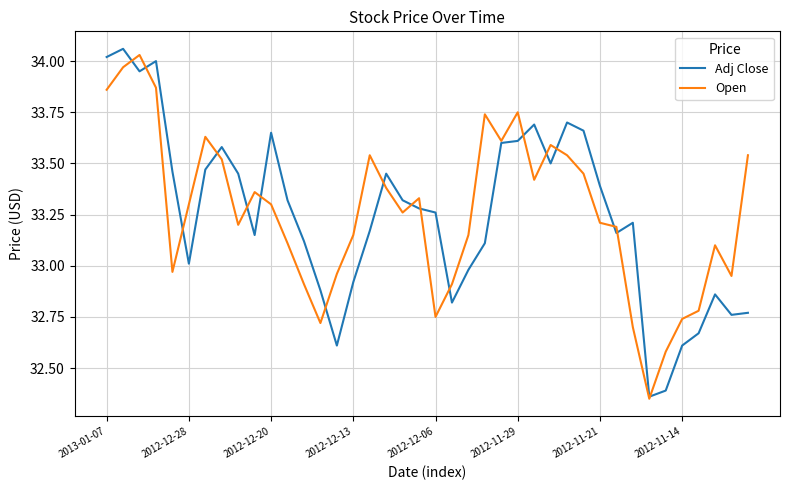

At how many categories does at least one series exceed 33?

32